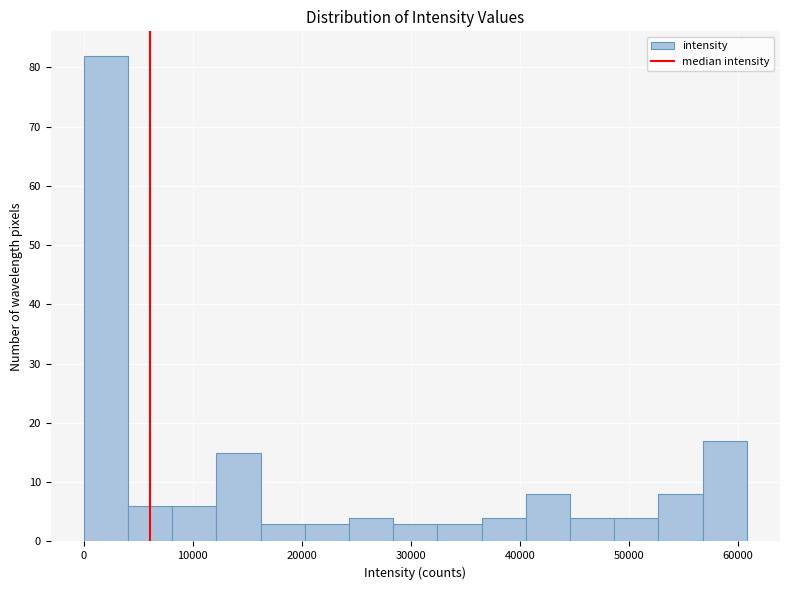

Reading left to right, list every bar in this chart as the range it spans on the x-axis followed by its height. Neither the bar edges nor the heights are printed on the chart, so give them approximately, as read against the axes.

0 to 4000: 82
4000 to 8000: 6
8000 to 12000: 6
12000 to 16000: 15
16000 to 20000: 3
20000 to 24000: 3
24000 to 28000: 4
28000 to 32000: 3
32000 to 36000: 3
36000 to 41000: 4
41000 to 45000: 8
45000 to 49000: 4
49000 to 53000: 4
53000 to 57000: 8
57000 to 61000: 17